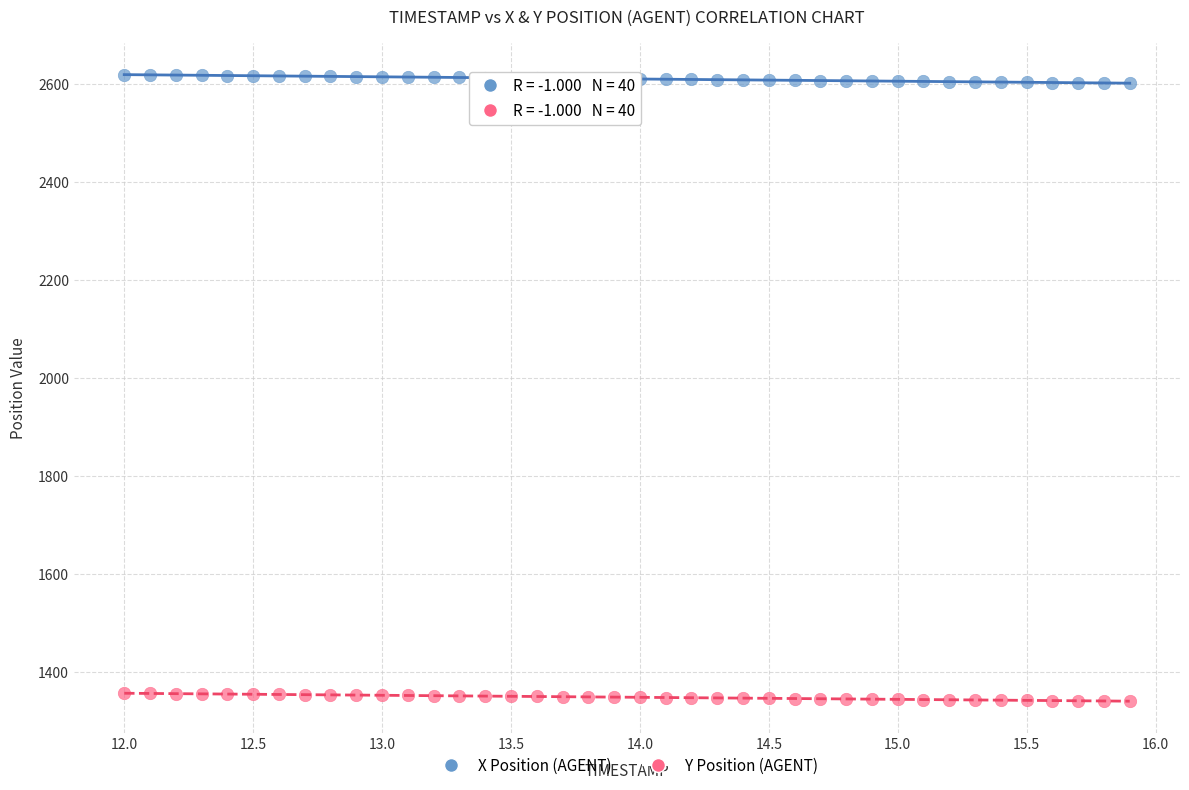

Which series reaches the minimum Y coordinate?

Y Position (AGENT)